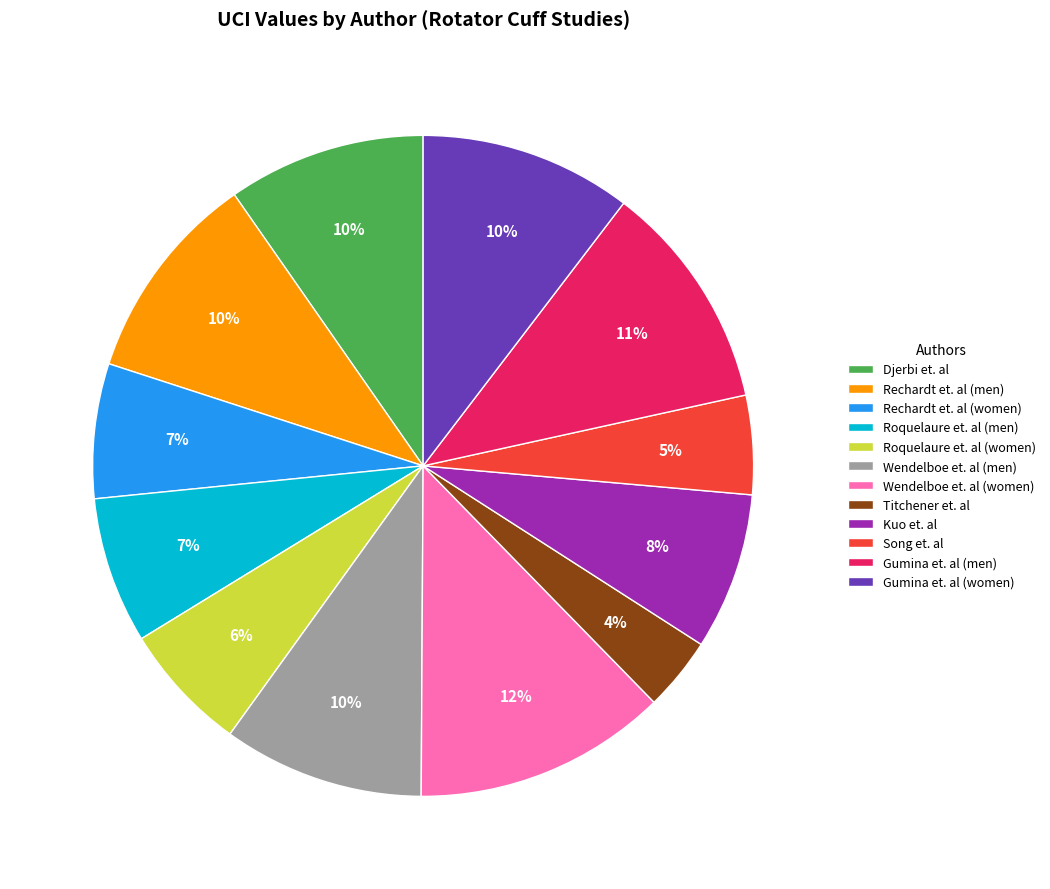

The Djerbi et. al slice represents 3% of the pie. True or false?

False